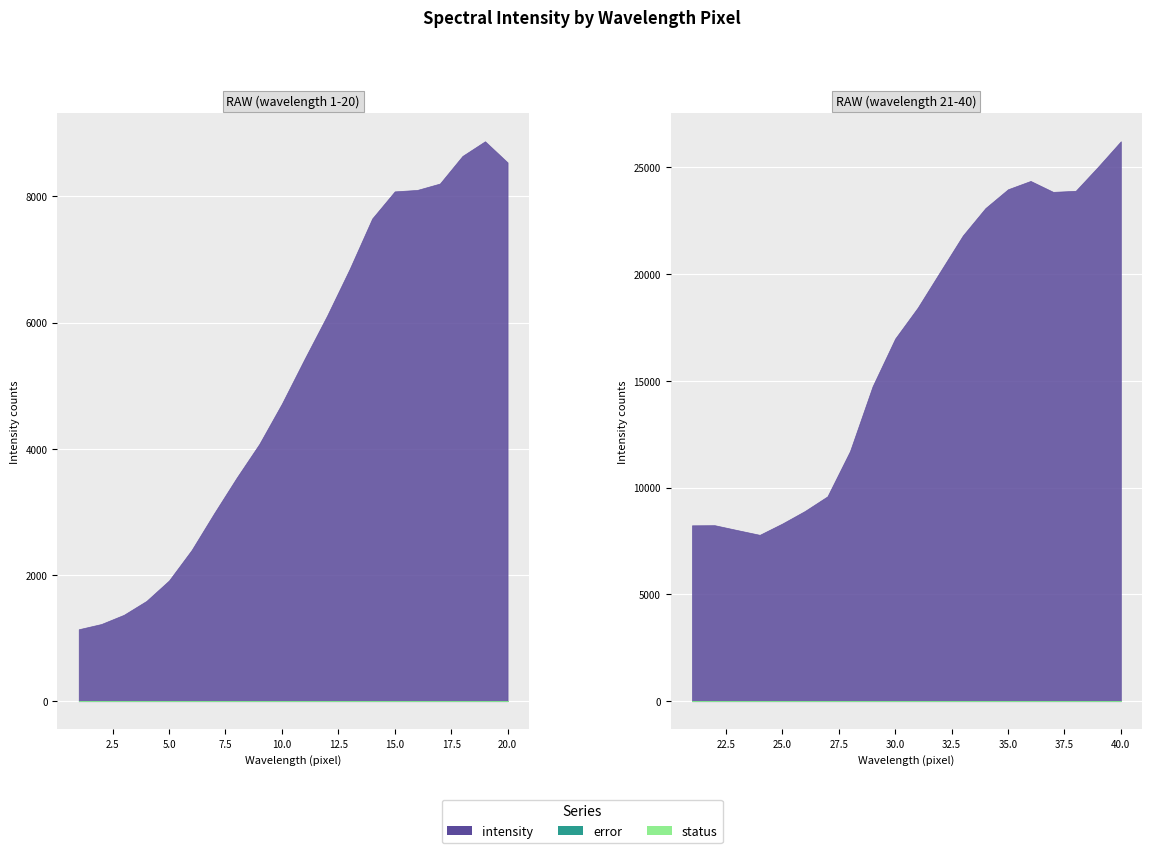

True or false: intensity and status intersect in this chart.

False